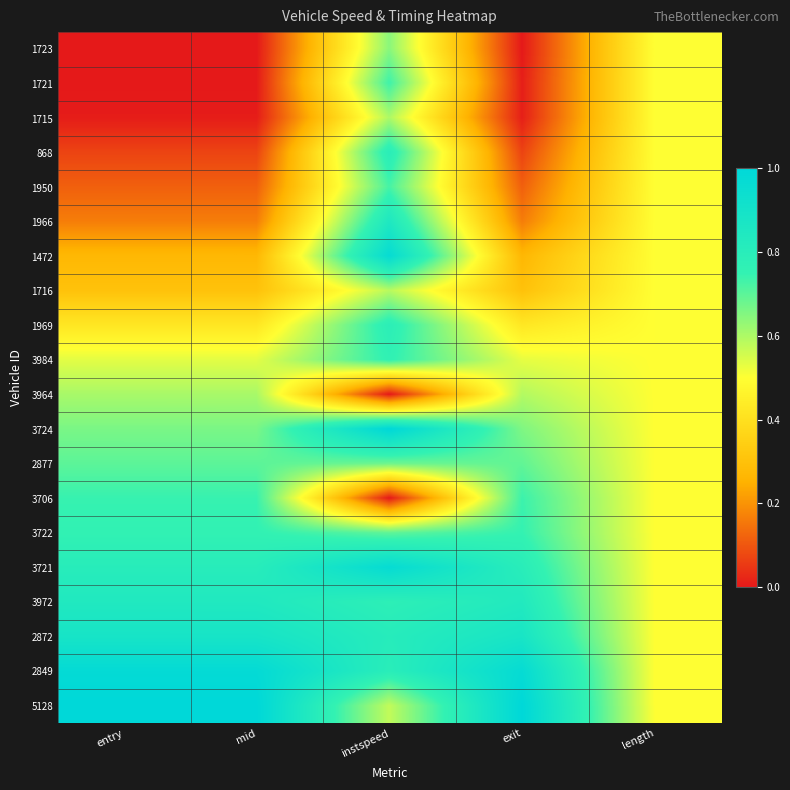

At how many categories does at least one series exceed 0?

5